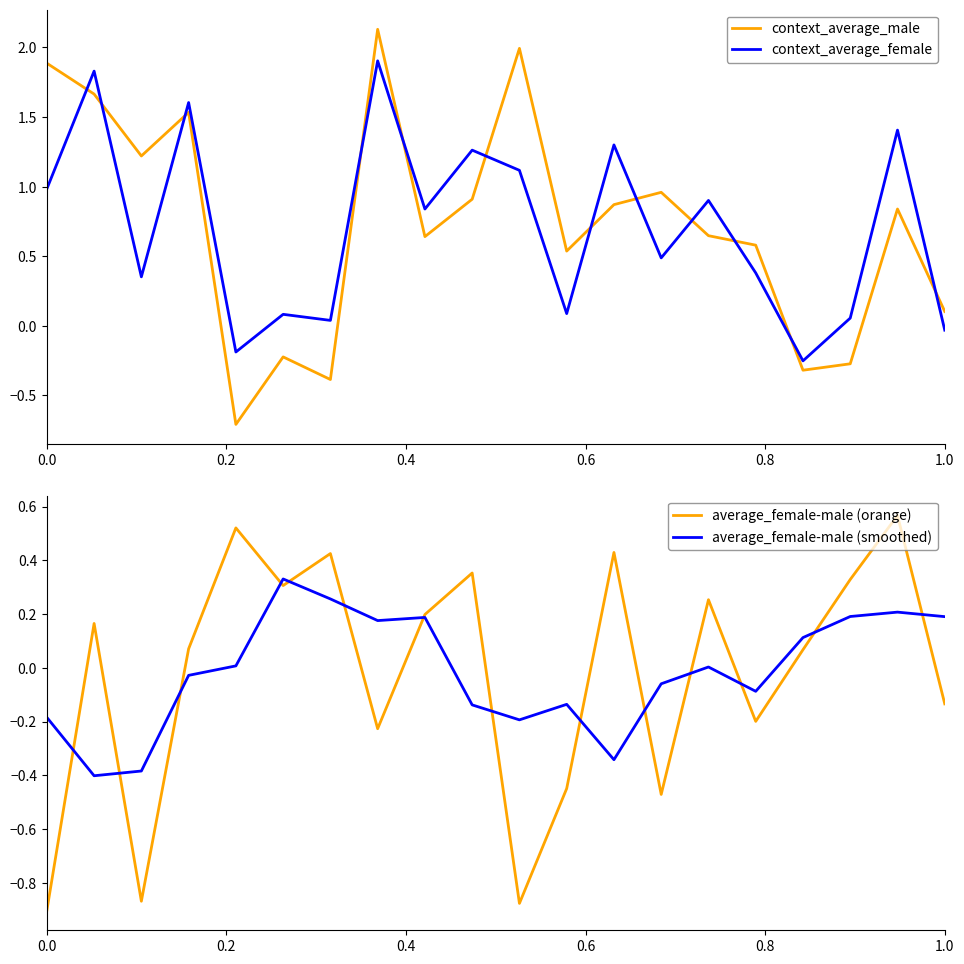

Which series ends up on top after the final intersection of context_average_female and context_average_male?

context_average_male